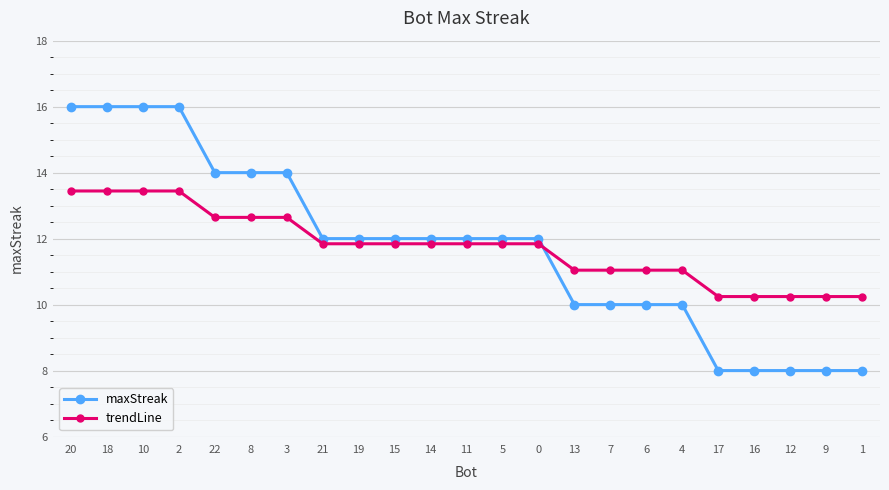

Is this an area chart (filled region under the line)?

No